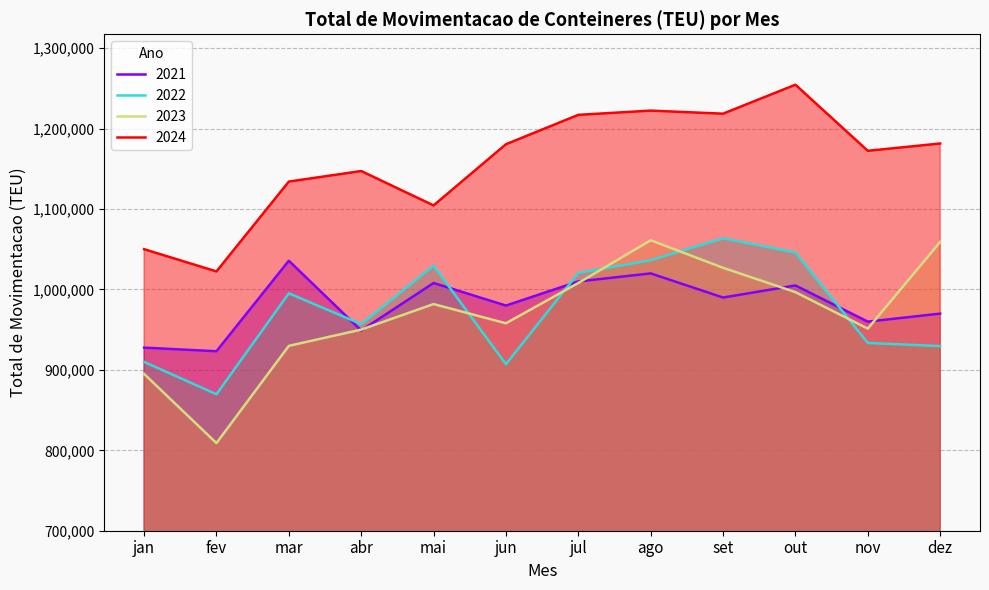

What is the sum of all 2023 values?

11627266.9